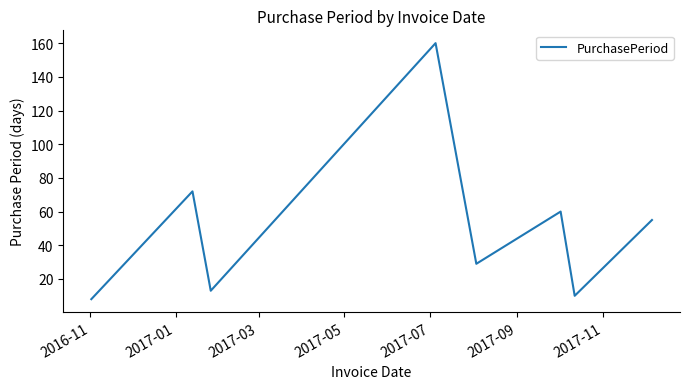

Reading right to left, list all the values displayed in this chart.

55	10	60	29	160	13	72	8